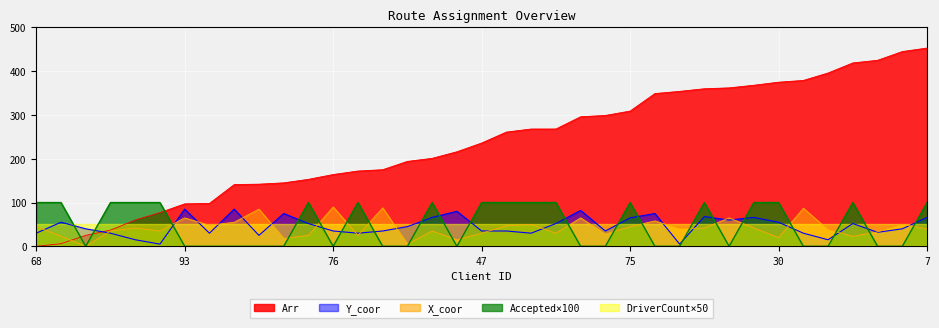

The value of Accepted×100 at 75 is 100. True or false?

True